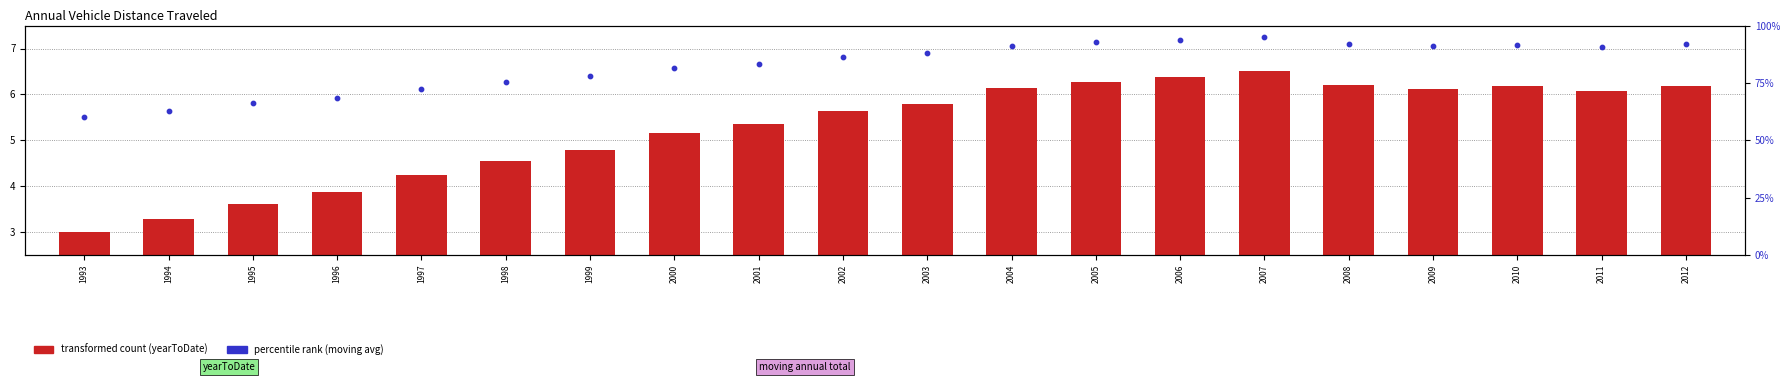

Which series has the largest total across all categories?

percentile rank within the sample